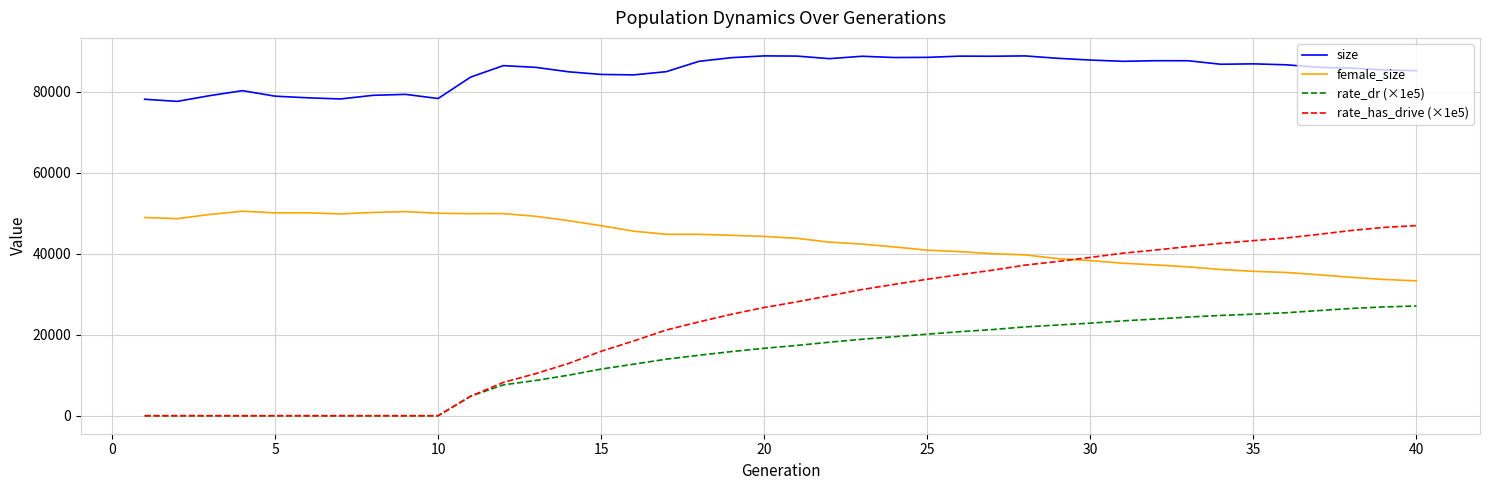

Which series has the largest total across all categories?

size